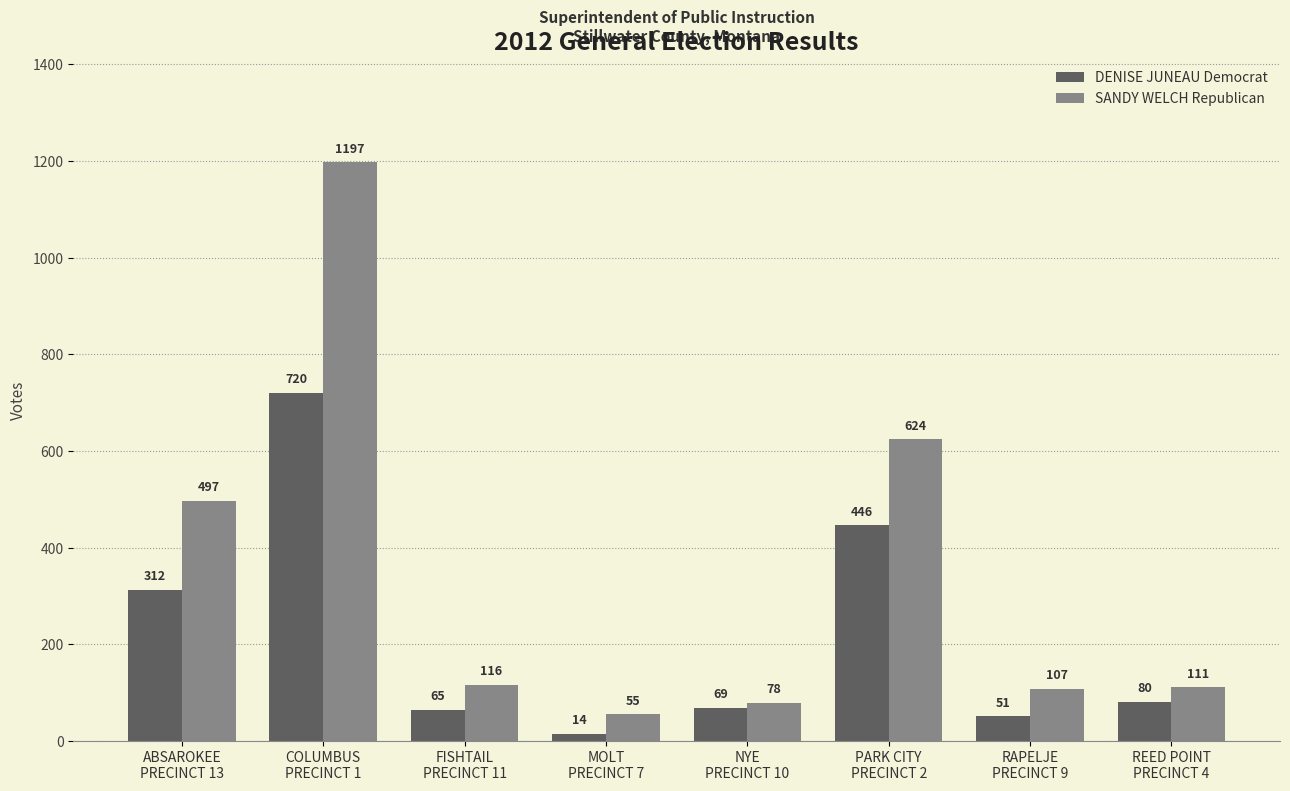

At which label does DENISE JUNEAU Democrat first exceed 80?

ABSAROKEE
PRECINCT 13